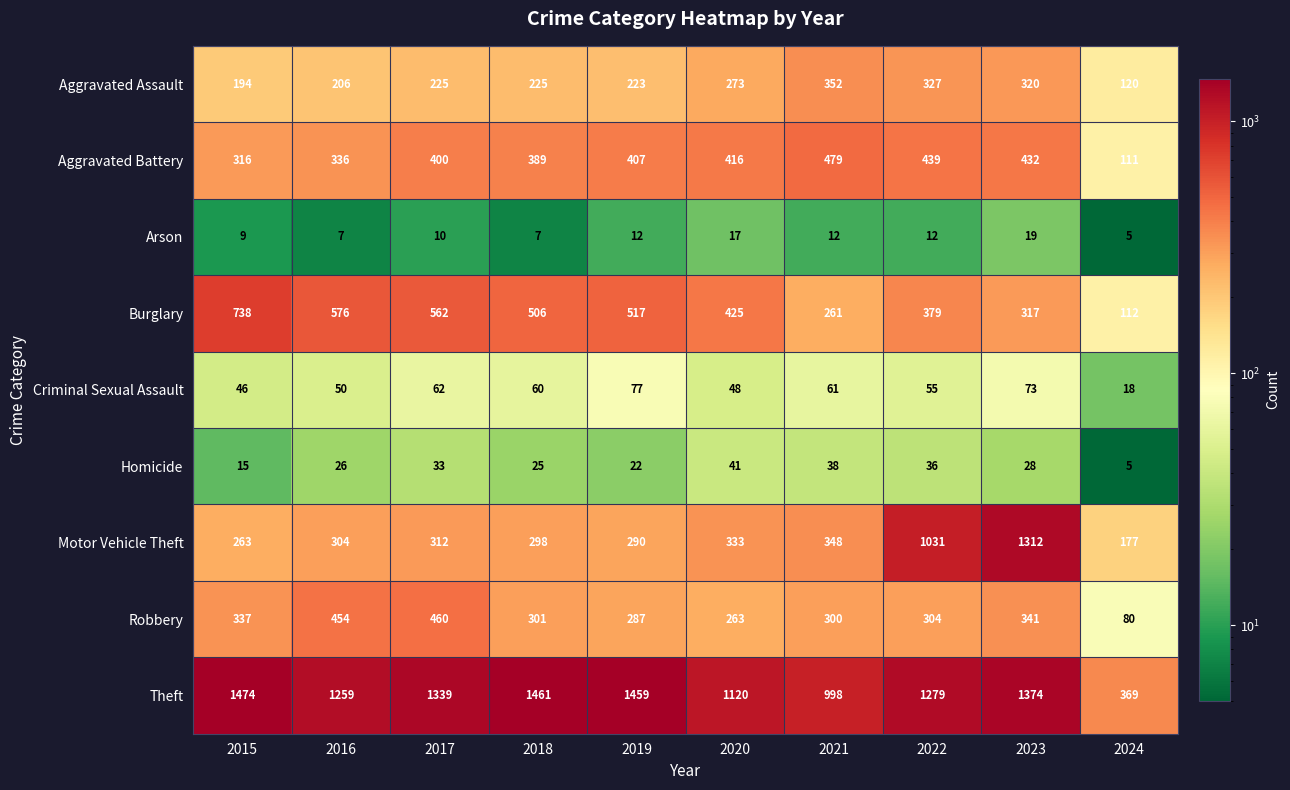

True or false: Aggravated Assault has a value of 225 at 2017.

True